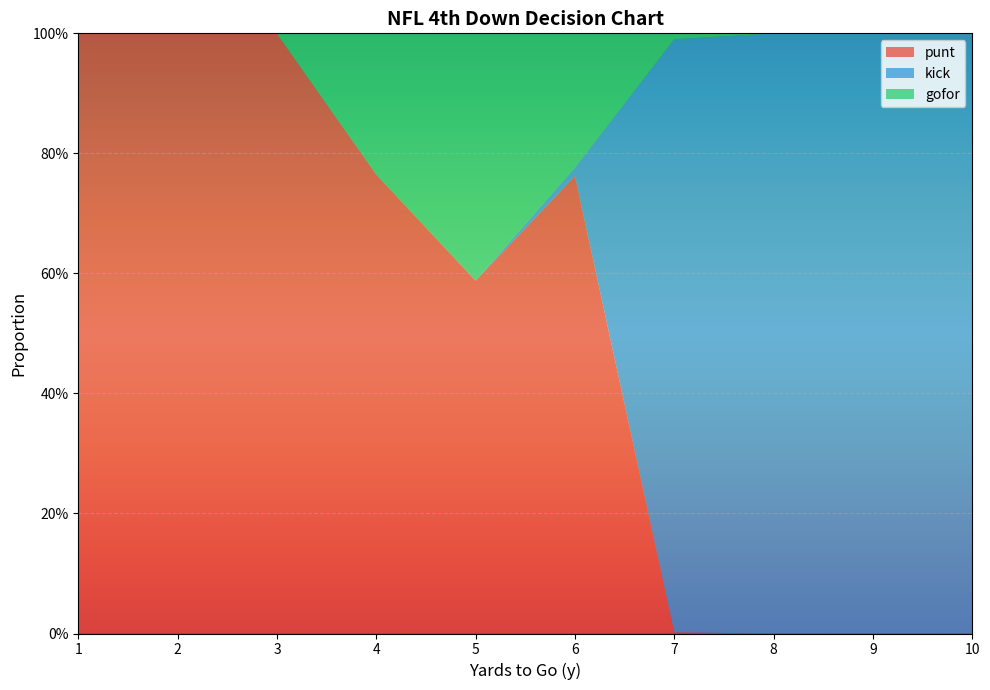

What are all the series names shown in the legend?

punt, kick, gofor